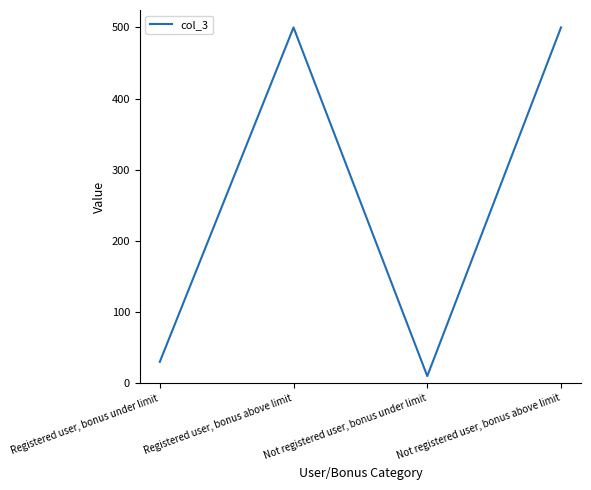

What position from the right is Not registered user, bonus under limit?

2